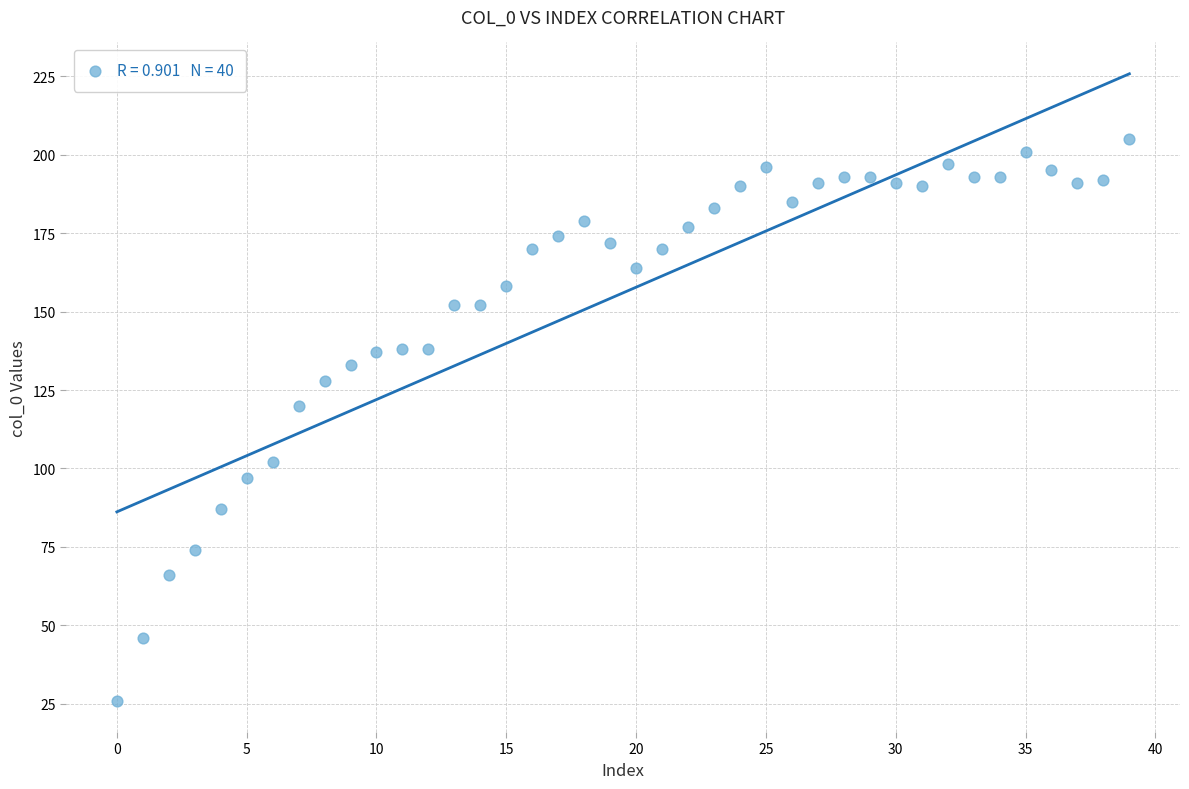

What is the range of Y values (max minus min)?

179